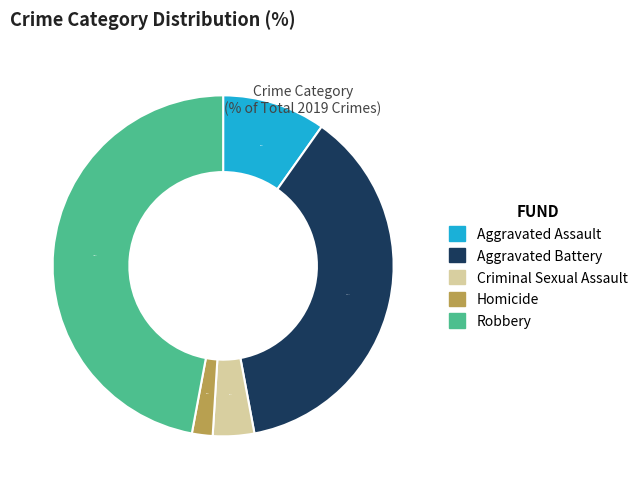

True or false: Criminal Sexual Assault accounts for 4% of the total.

True